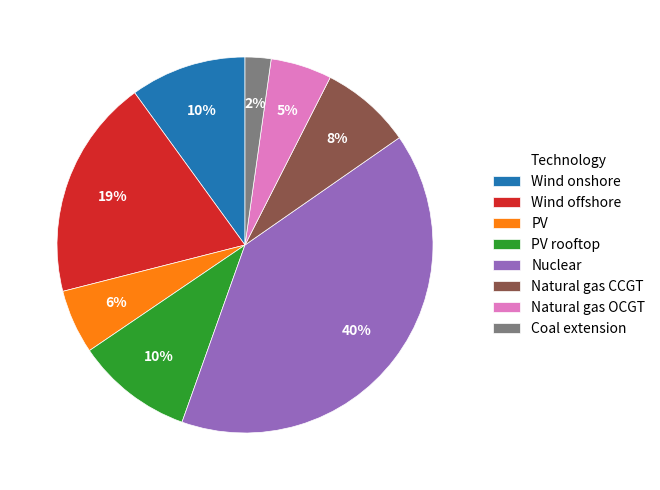

Which category has the biggest portion of the pie?

Nuclear